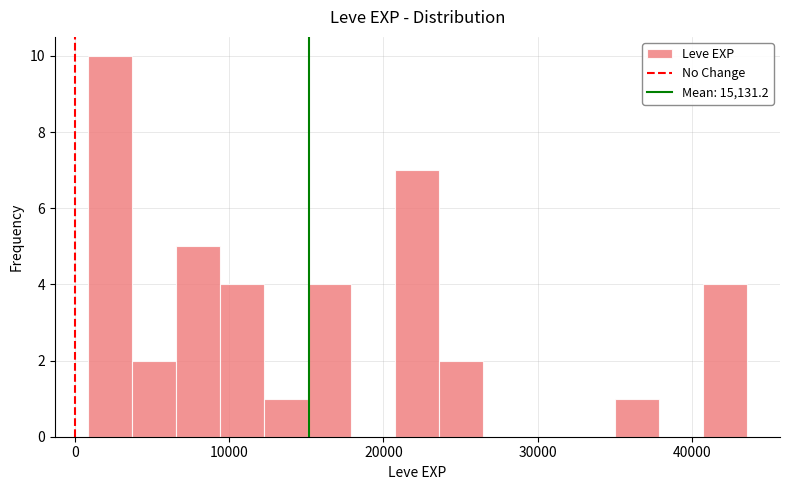

Around what value on the x-axis is the tallest bar? Give the approximate position of its centre, as read against the axis.

2000